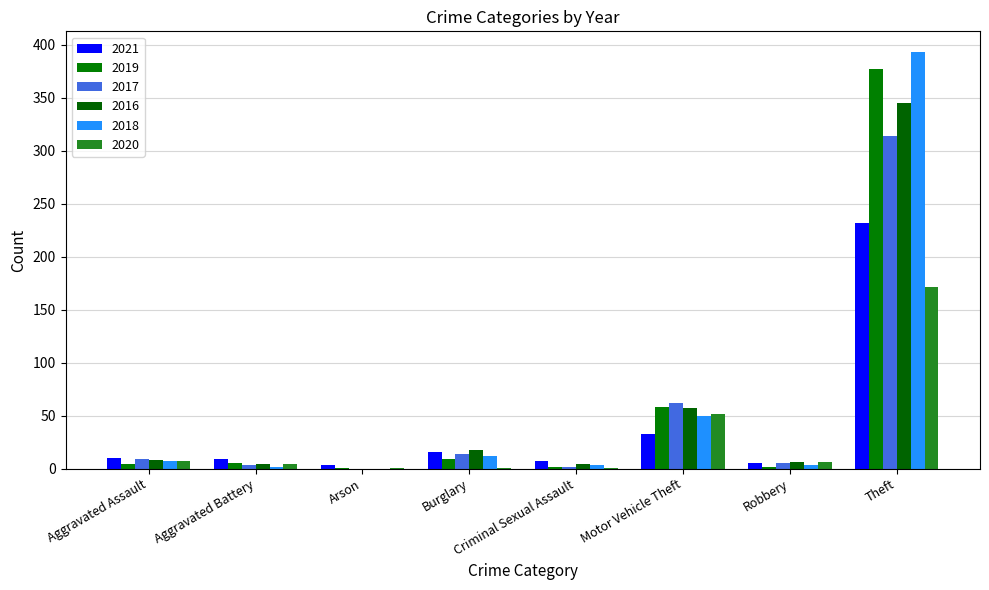

Rank the series at Theft from lowest to highest value.

2020, 2021, 2017, 2016, 2019, 2018